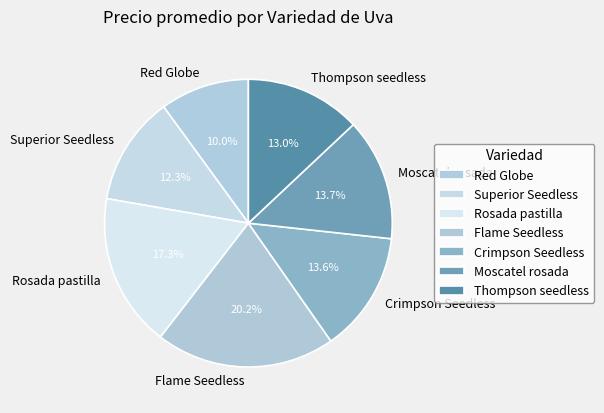

True or false: Thompson seedless accounts for 13% of the total.

True